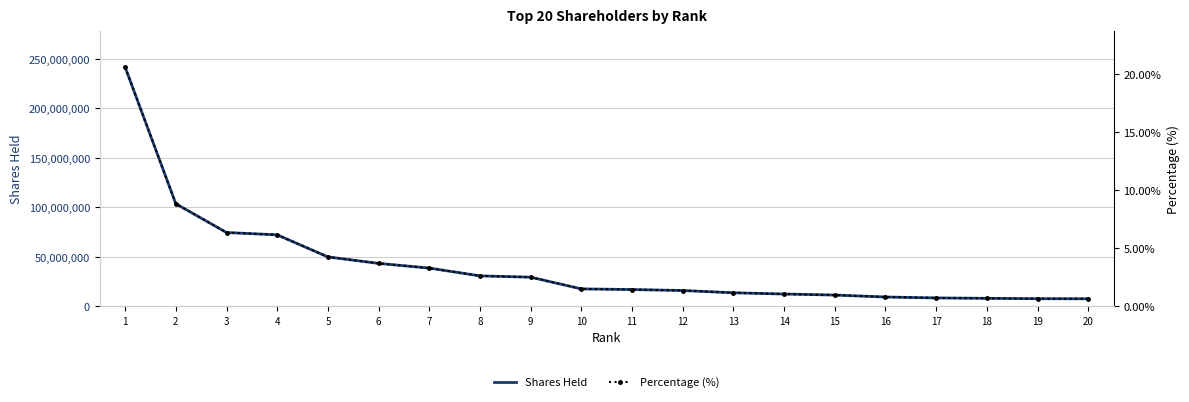

True or false: Shares Held has a value of 15817165.0 at 12.

True